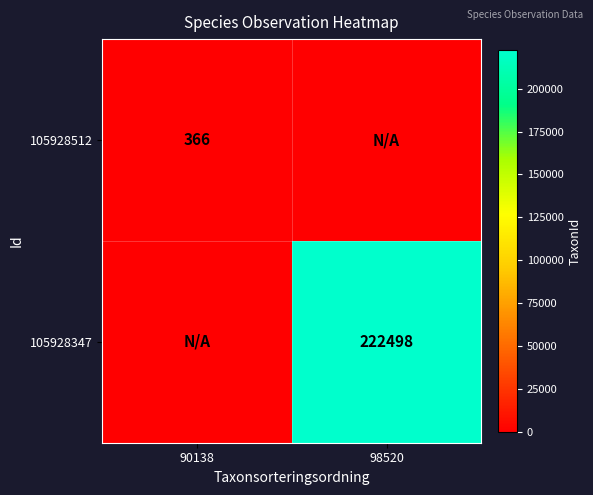

Is it true that 105928512 equals 366 at 90138?

True